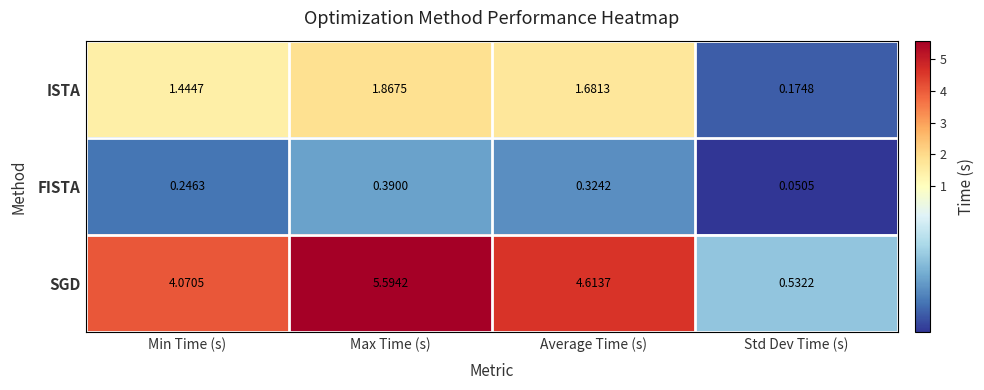

Which series has the widest spread of values?

SGD